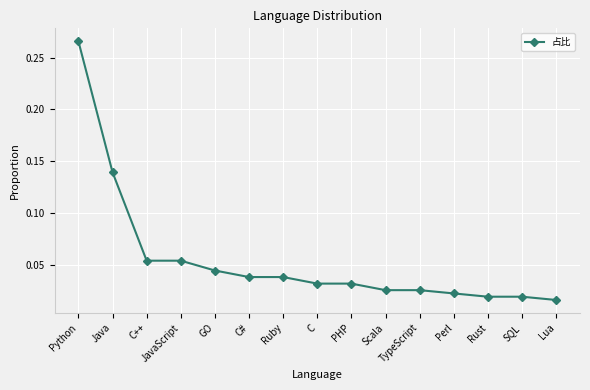

What is the sum of all values?

0.8